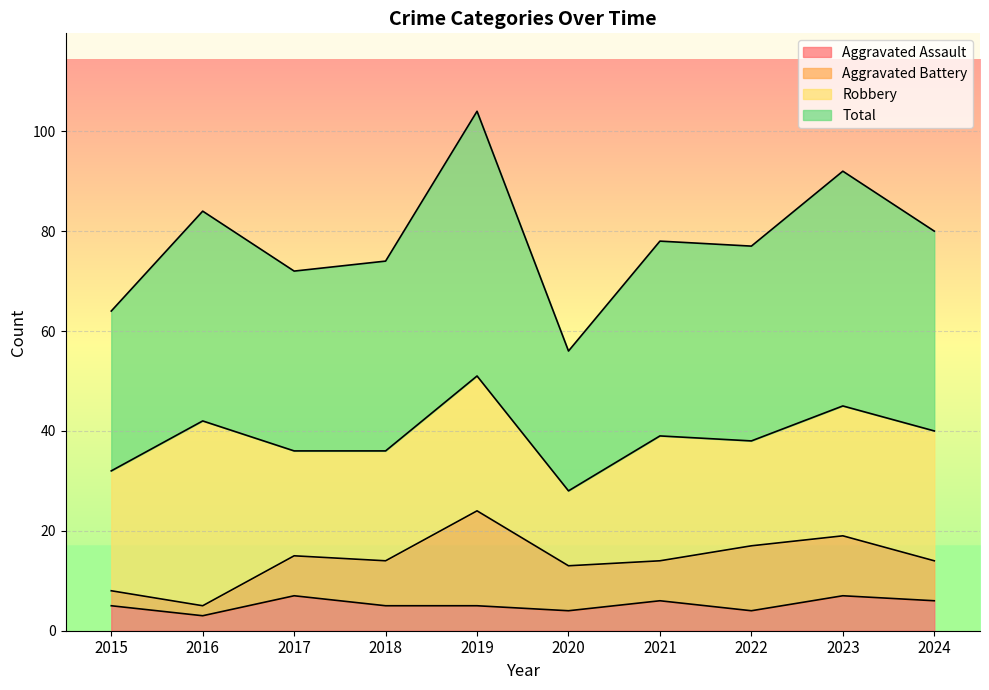

At which category is the sum across all series the highest?

2019